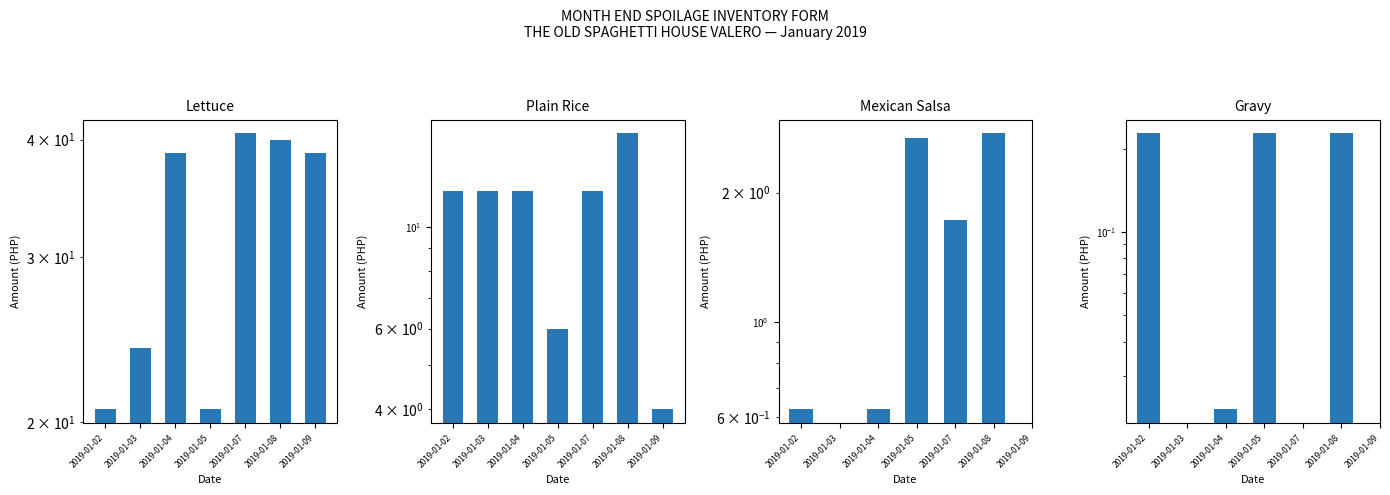

What is the total value across all series at 2019-01-02?

33.5